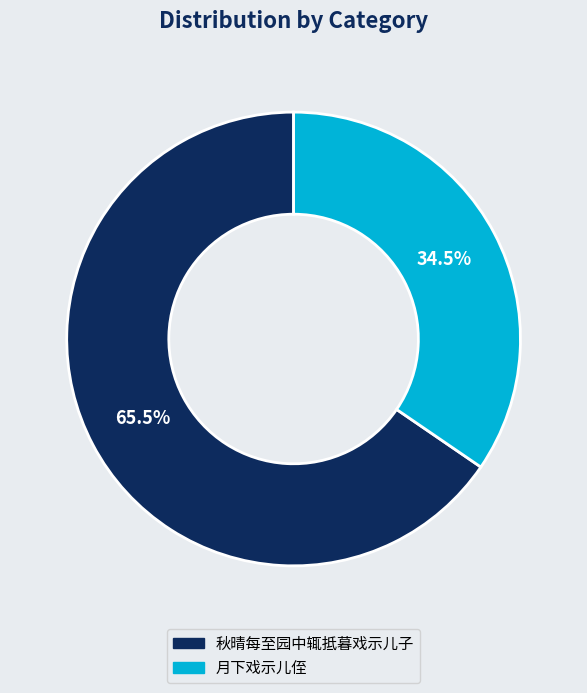

Does any single category account for the majority?

Yes